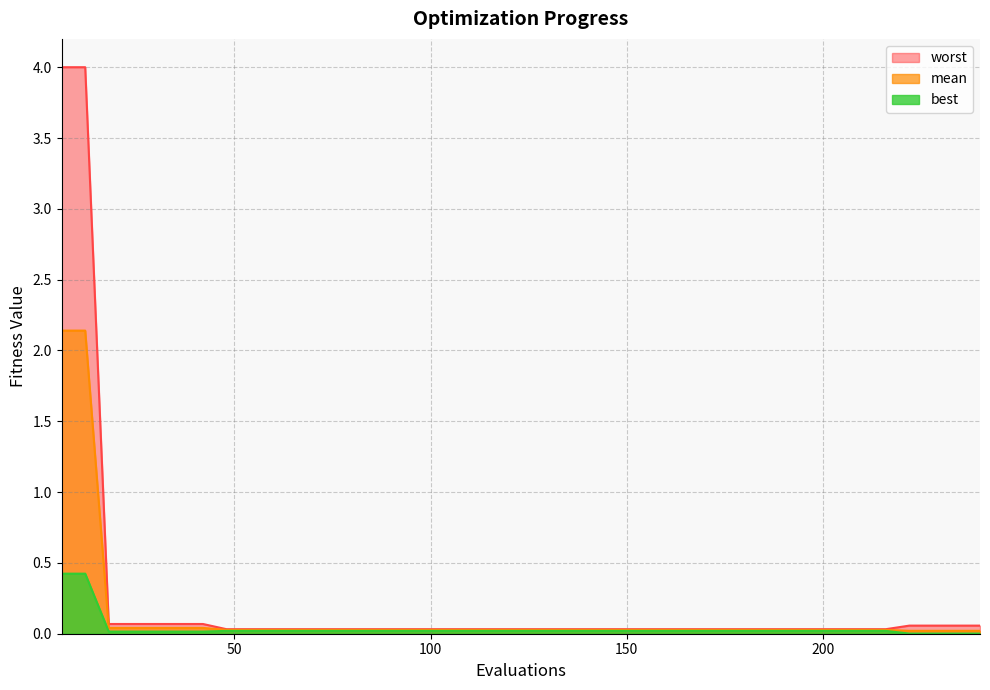

What is the average value of the worst series?

0.2